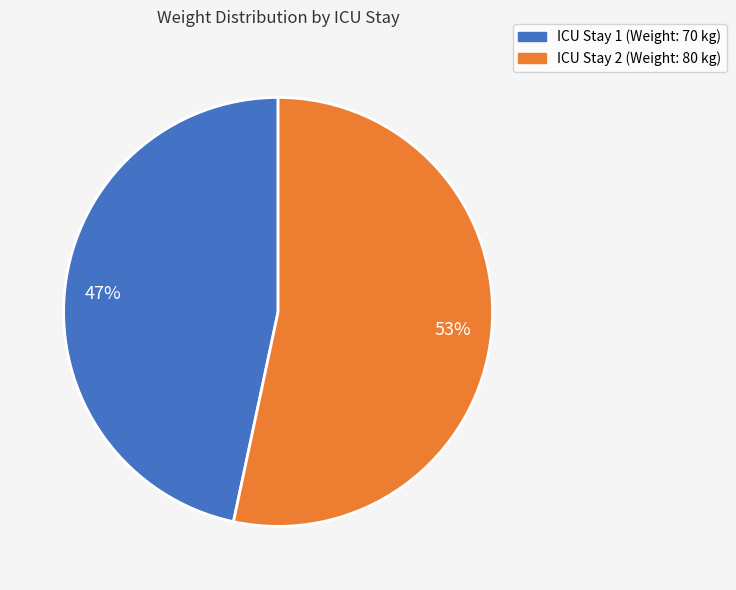

Combined, do ICU Stay 2 (Weight: 80 kg) and ICU Stay 1 (Weight: 70 kg) account for over 50%?

Yes